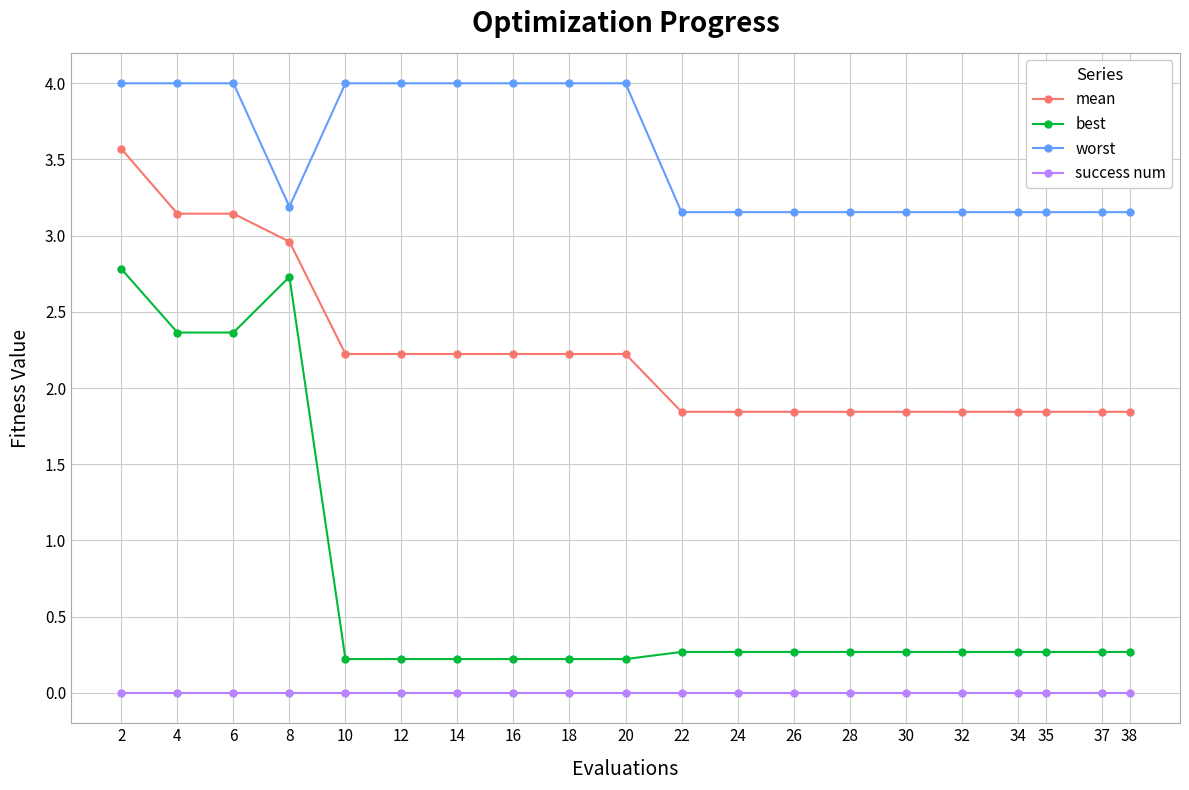

At which category does best reach its first local peak?

8